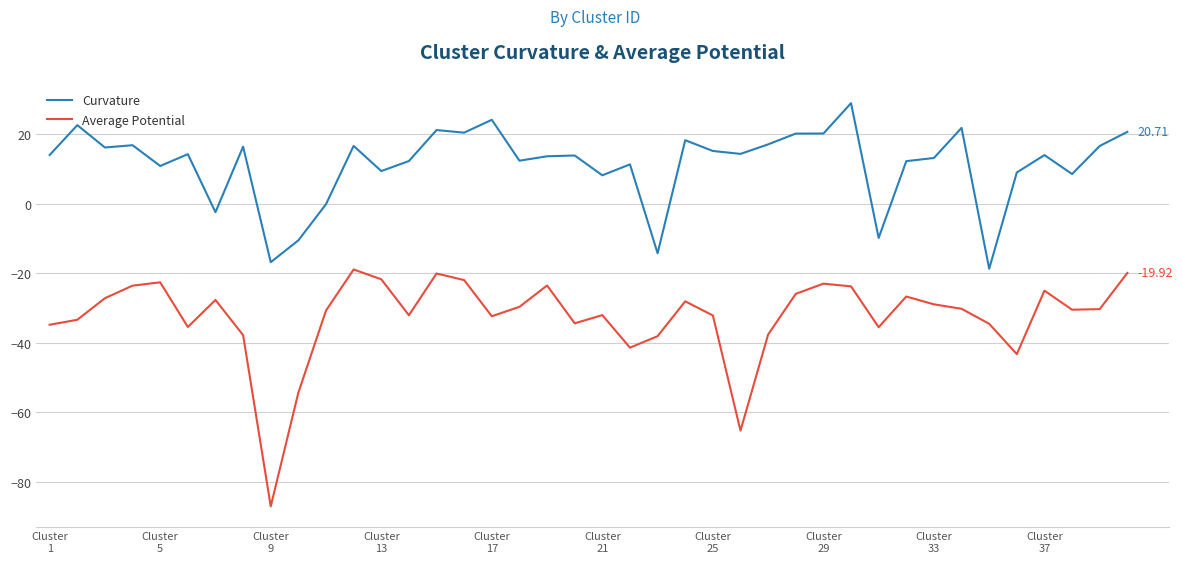

Which series has the widest spread of values?

Average Potential